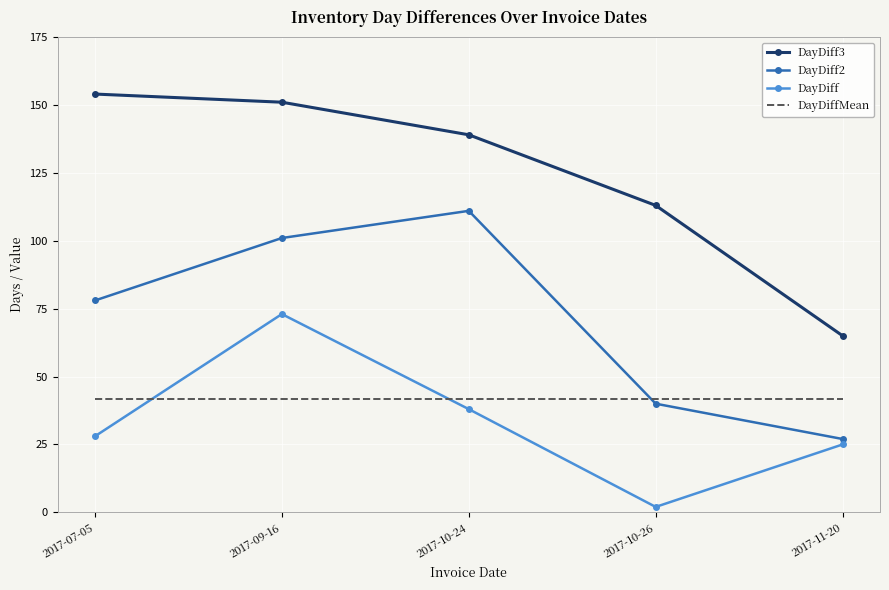

What is the difference between the second highest and second lowest values in the DayDiff2 series?

61.0